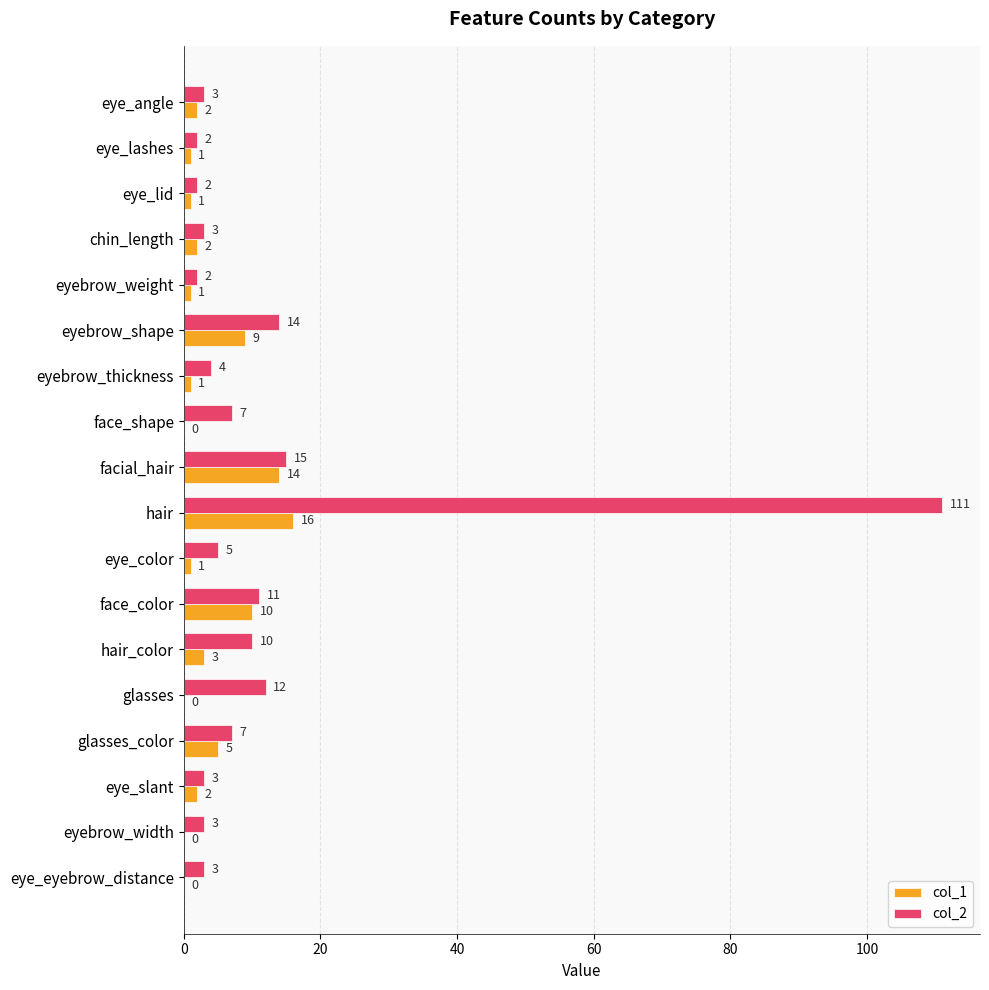

Which category has the highest value in the col_2 series?

hair